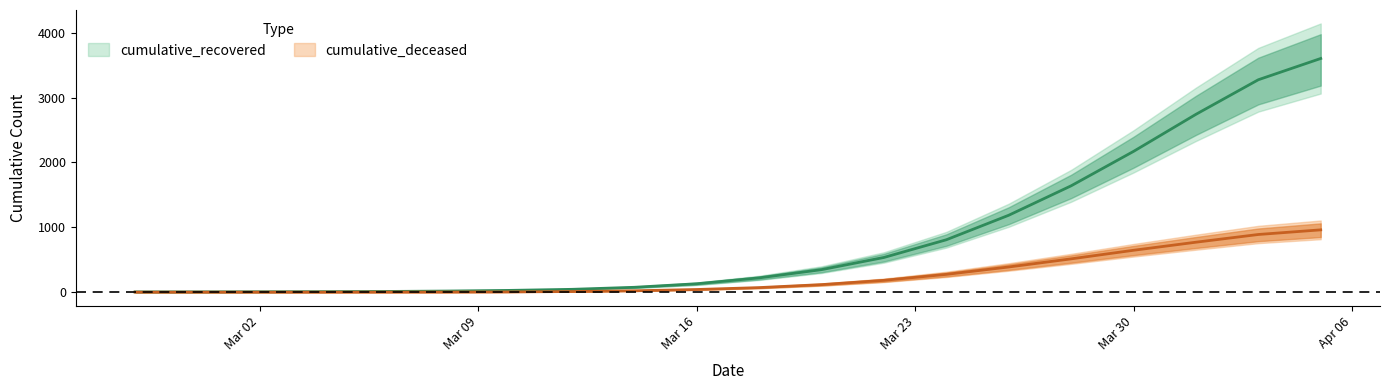

List the labels in order of cumulative_recovered value, largest first.

2020-04-05, 2020-04-03, 2020-04-01, 2020-03-30, 2020-03-28, 2020-03-26, 2020-03-24, 2020-03-22, 2020-03-20, 2020-03-18, 2020-03-16, 2020-03-14, 2020-03-12, 2020-03-10, 2020-03-08, 2020-03-06, 2020-03-04, 2020-03-02, 2020-02-29, 2020-02-27